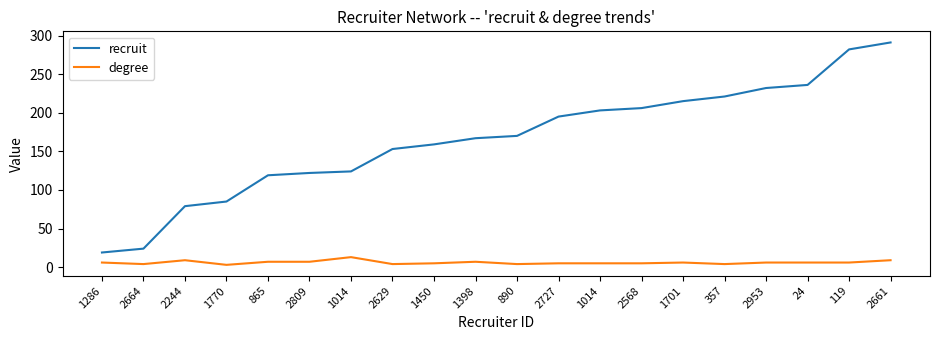

Is this an area chart (filled region under the line)?

No